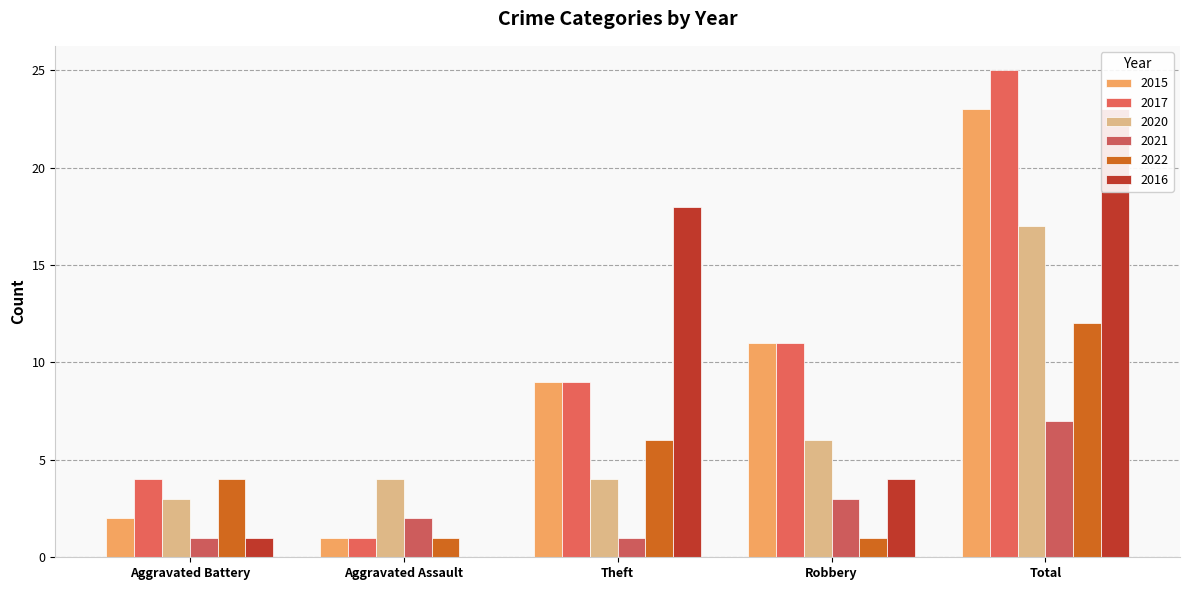

What is the sum of the 2020 values at Theft and Aggravated Assault?

8